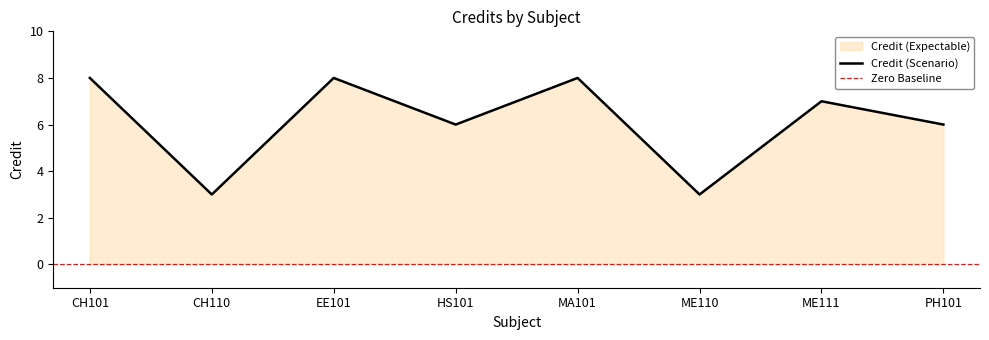

How many values are below 7?

4